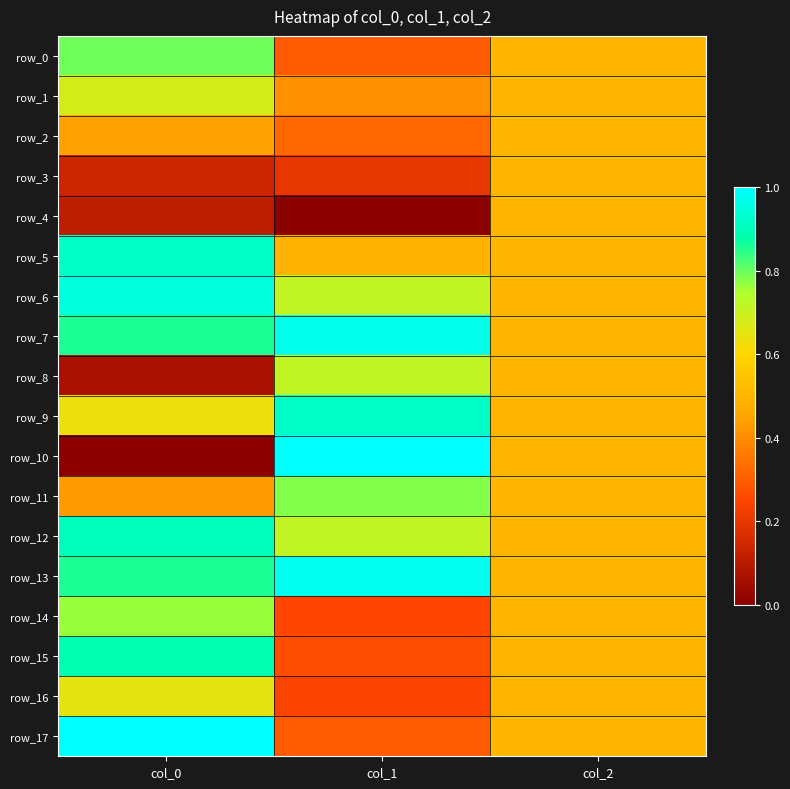

At col_2, list the series in order from smallest to largest.

row_0, row_1, row_2, row_3, row_4, row_5, row_6, row_7, row_8, row_9, row_10, row_11, row_12, row_13, row_14, row_15, row_16, row_17